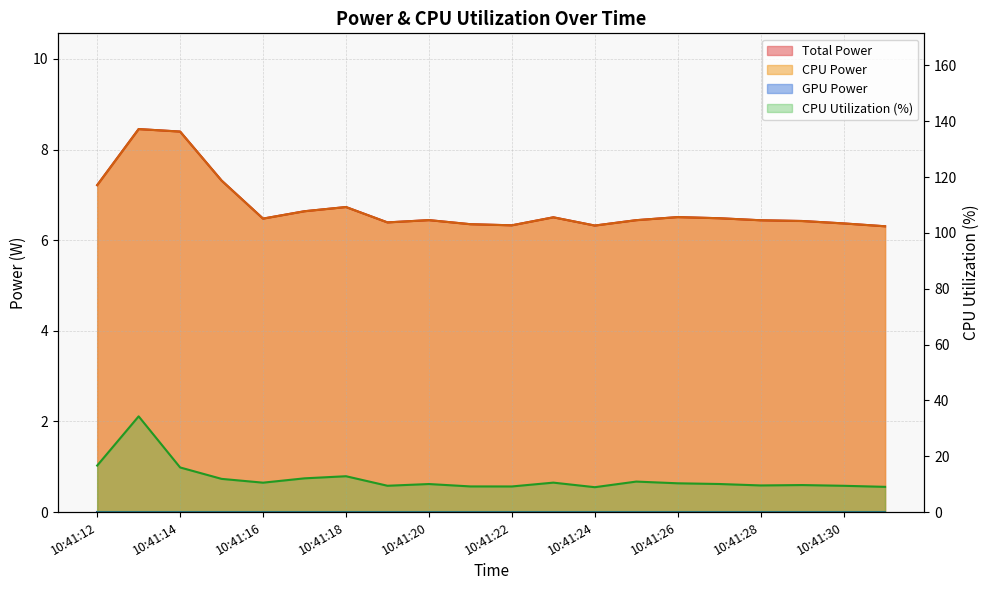

At which category is the sum across all series the highest?

10:41:13